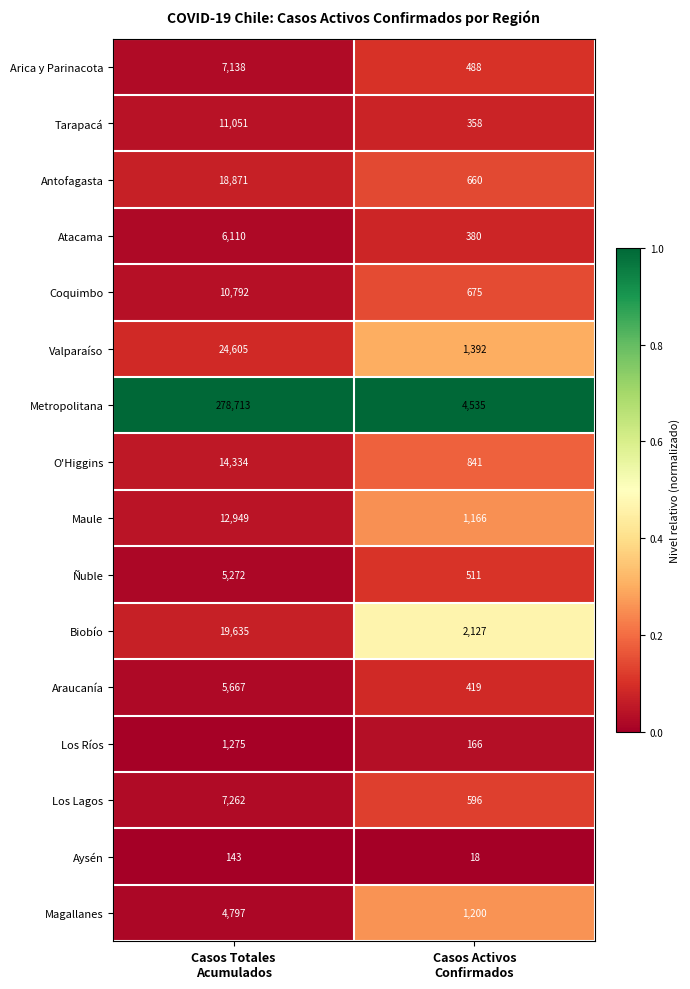

What is the total value across all series at Casos Totales
Acumulados?

428614